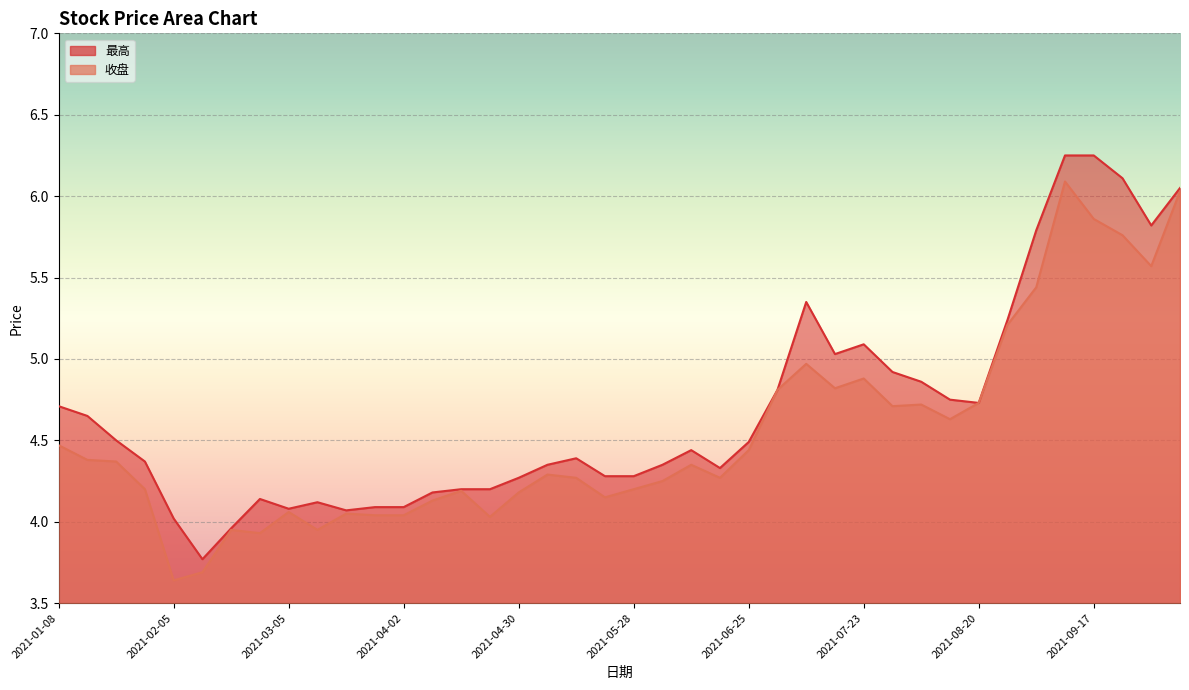

True or false: 最高 and 收盘 intersect in this chart.

False